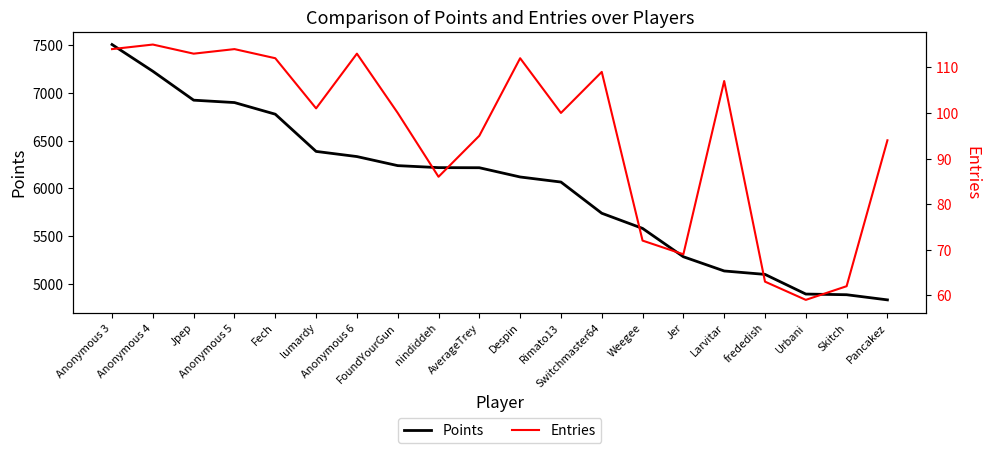

Is it true that Entries equals 38 at Anonymous 5?

False